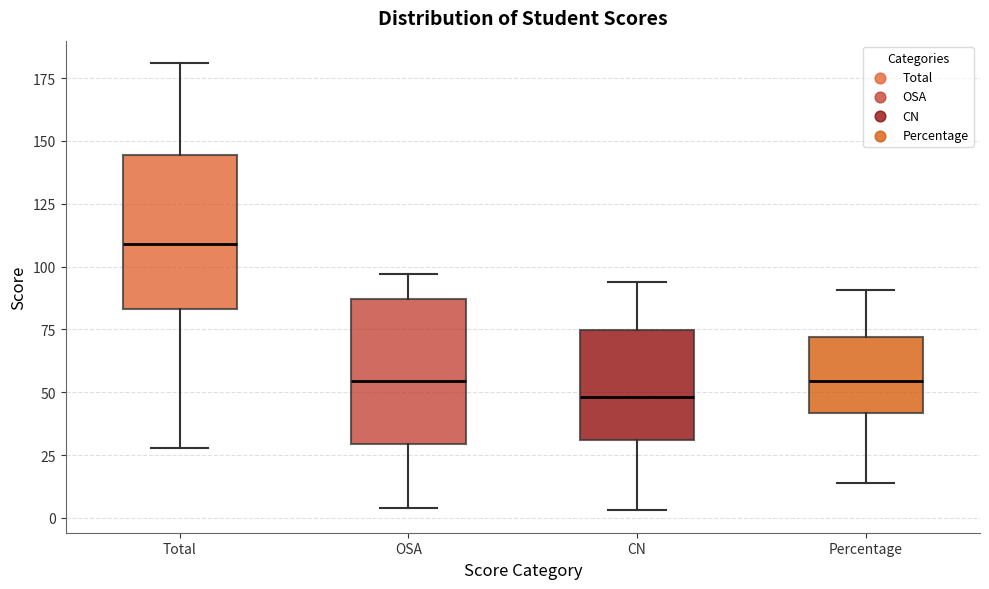

Reading left to right, read every box against the y-axis: the position of its median line, the range the box covers, and the ends of its whiskers. The values are not printed on the chart, so give them approximately, as read against the axis.

Total: median 110, box 85 to 145, whiskers 30 to 180
OSA: median 55, box 30 to 85, whiskers 5 to 95
CN: median 50, box 30 to 75, whiskers 5 to 95
Percentage: median 55, box 40 to 70, whiskers 15 to 90